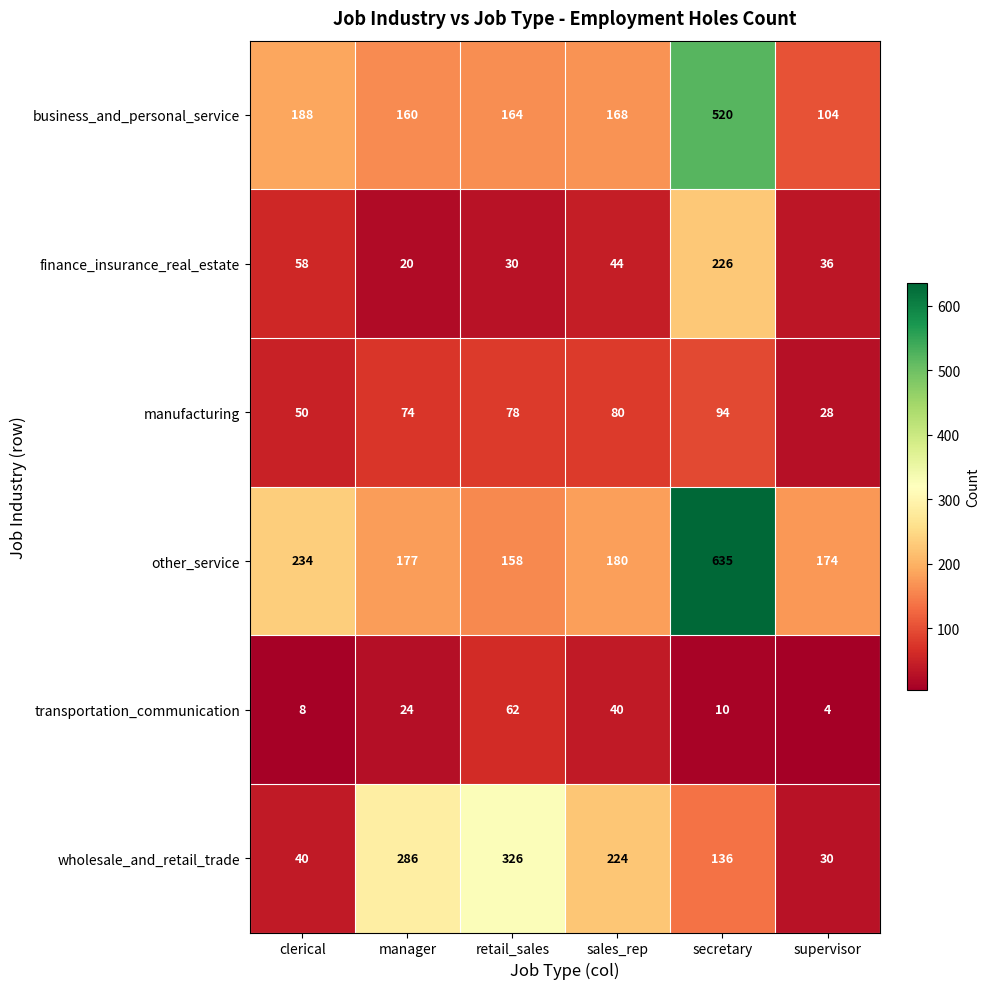

At which category is the sum across all series the highest?

secretary